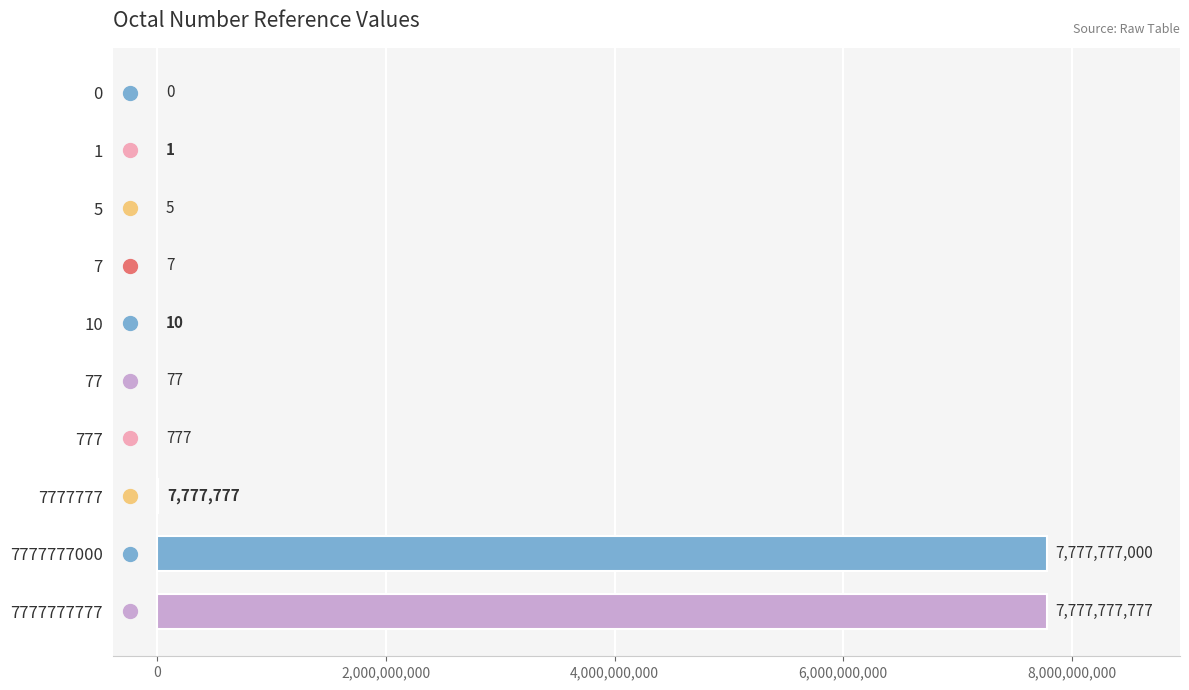

At which label is the value closest to 3888888888?

7777777